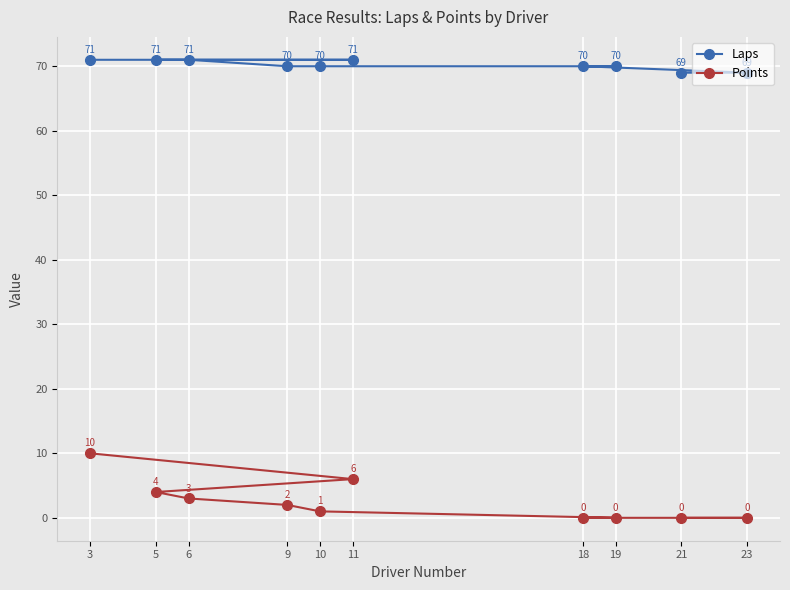

What is the sum of all Laps values?

702